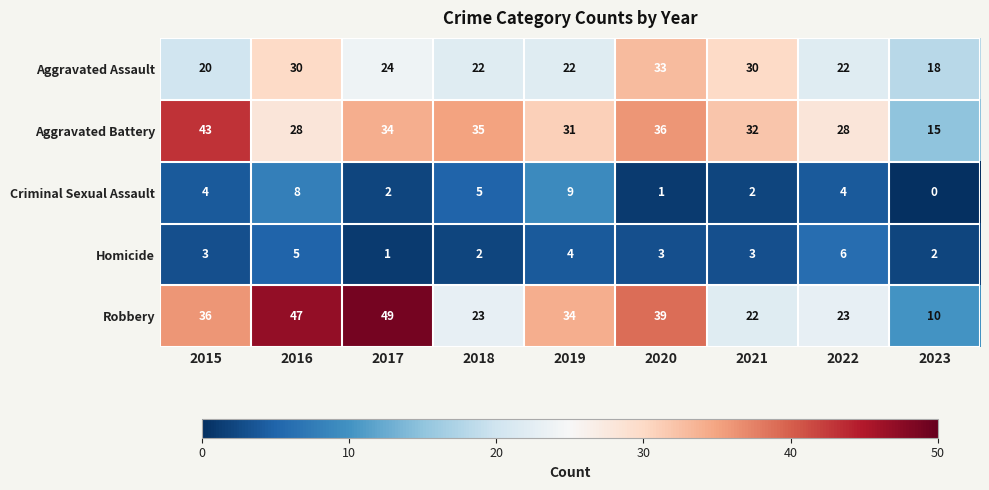

Rank the series by their maximum value, from highest to lowest.

Robbery, Aggravated Battery, Aggravated Assault, Criminal Sexual Assault, Homicide